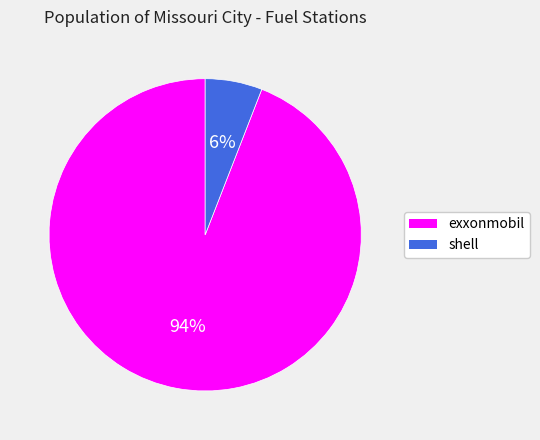

Does exxonmobil account for over 50% of the chart?

Yes